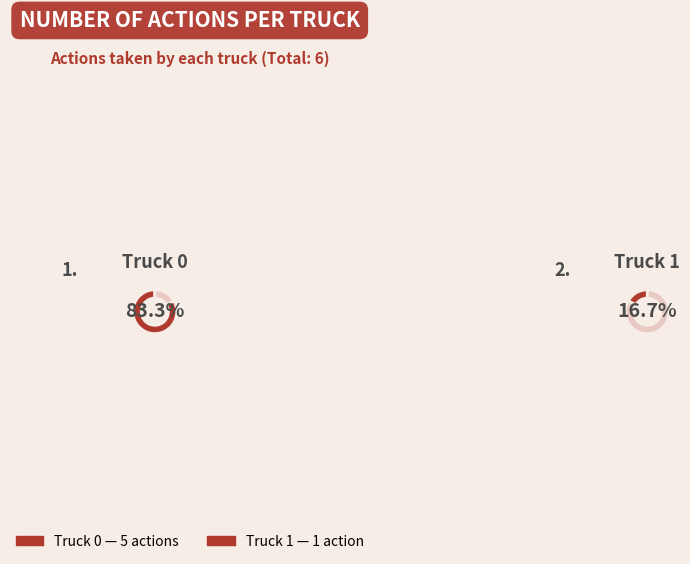

Which category has the smallest portion of the pie?

Truck 1